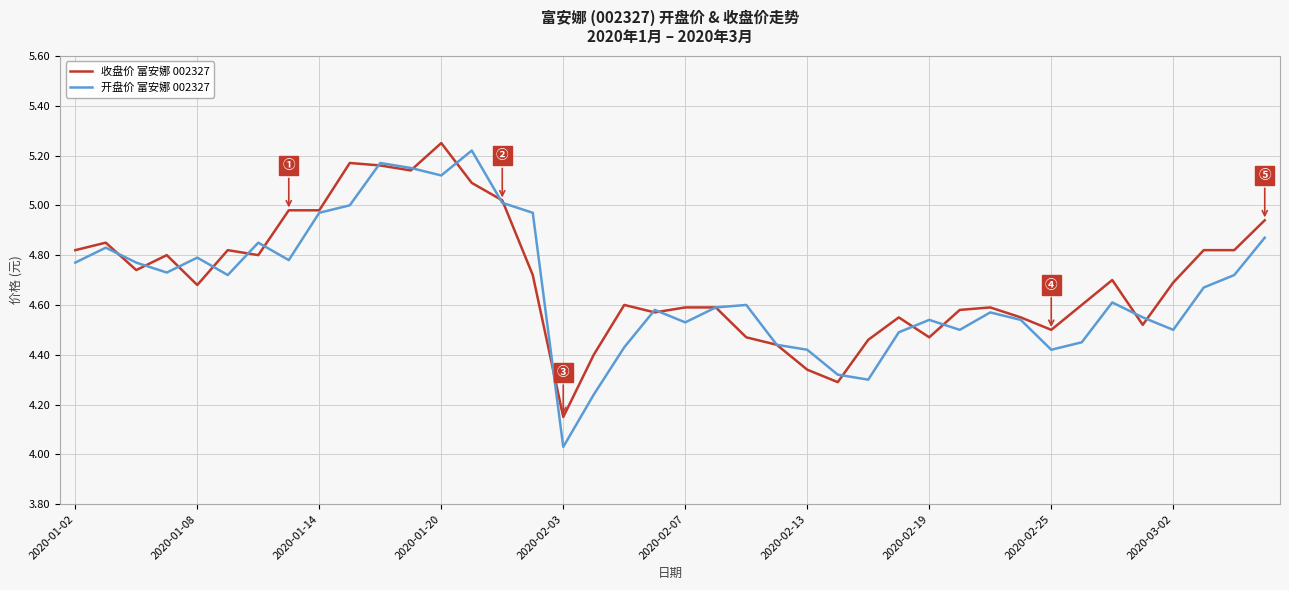

Which series has the largest range (max minus min)?

开盘价 富安娜 002327